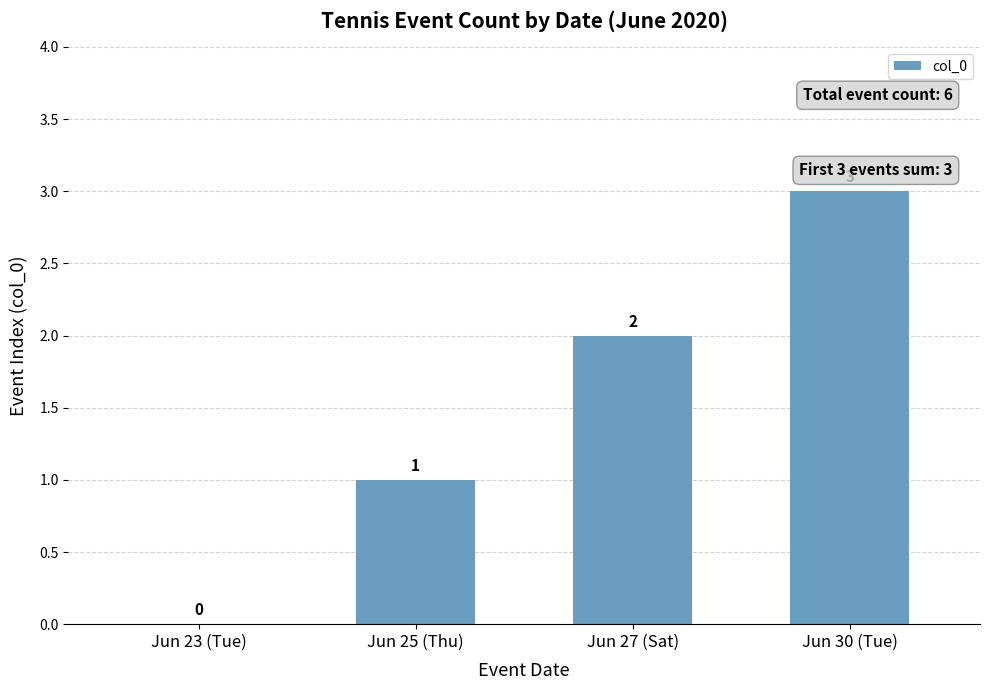

Which category has the highest value across all series?

Jun 30 (Tue)